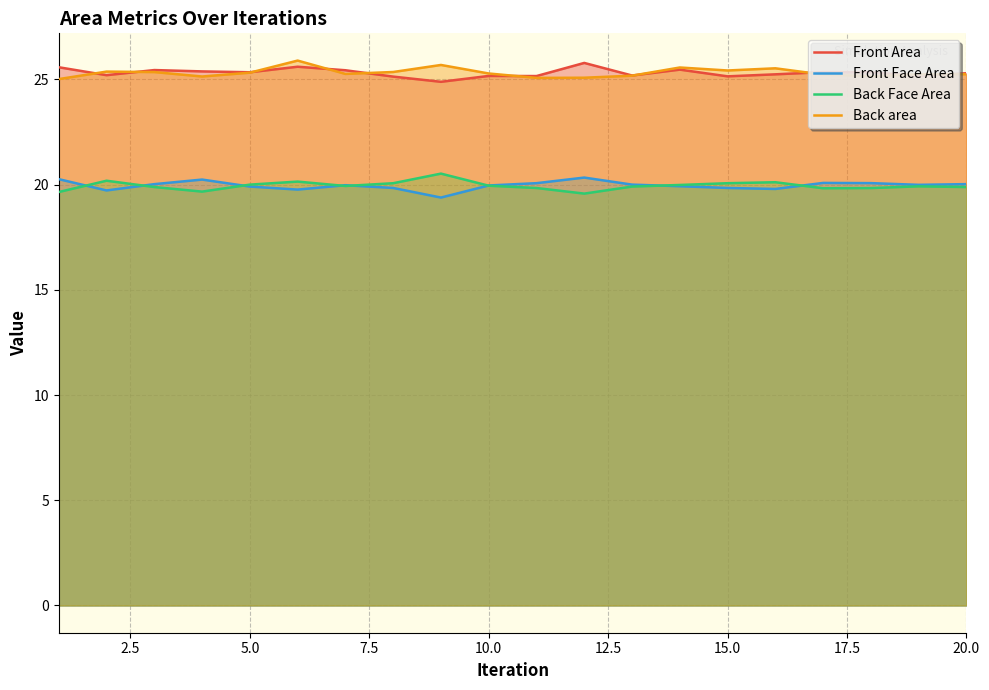

Which series has the largest total across all categories?

Back area